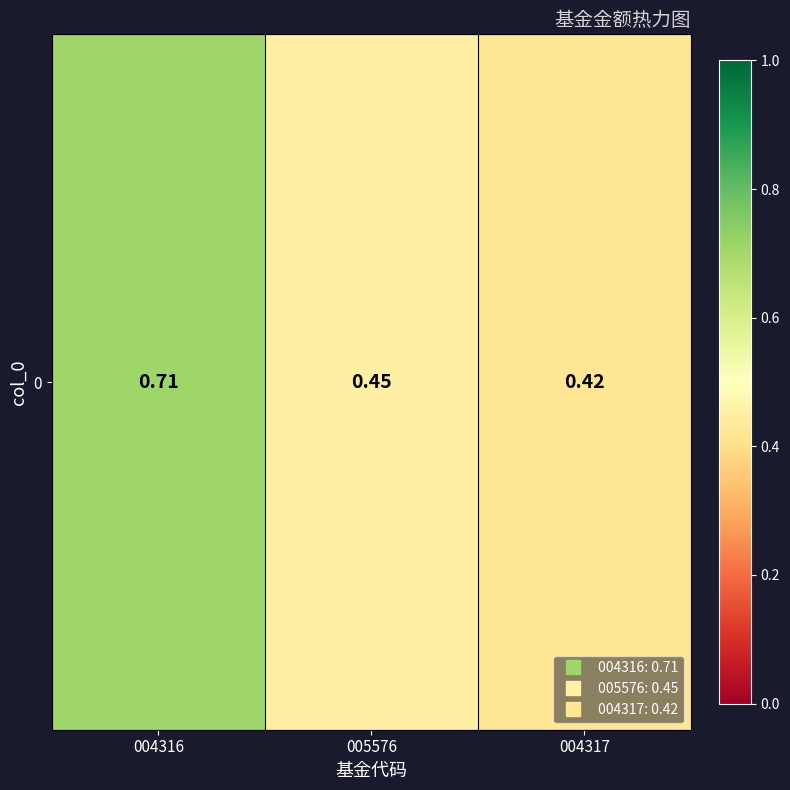

At which category does the chart reach its peak across all series?

004316